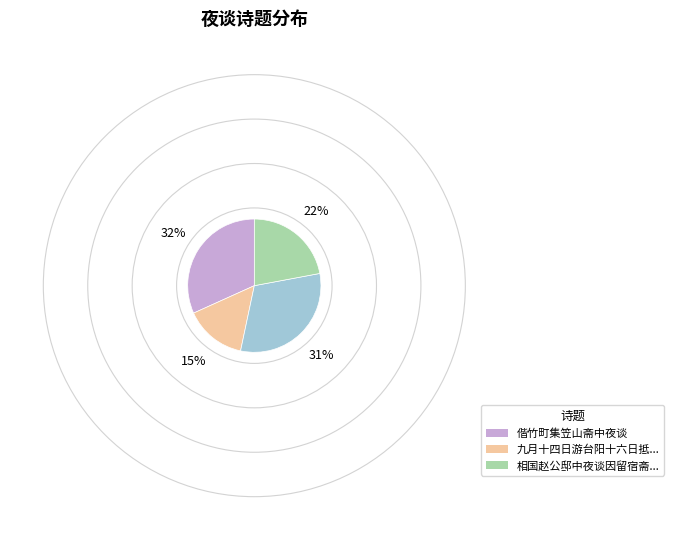

Is there a majority slice in this chart?

No